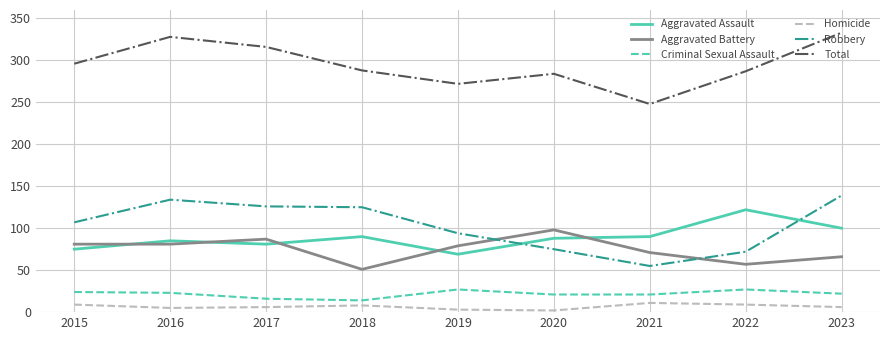

Where does the Aggravated Battery series first go above 79?

2015